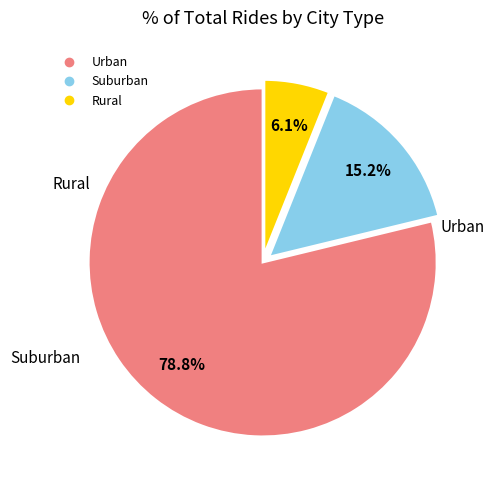

Is there a majority slice in this chart?

Yes